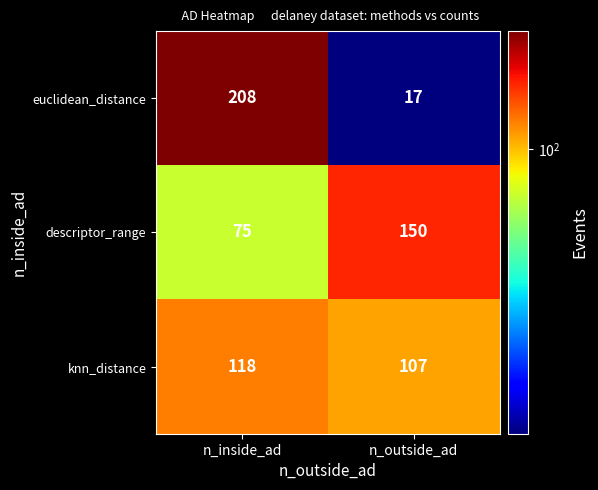

At how many categories does at least one series exceed 54?

2